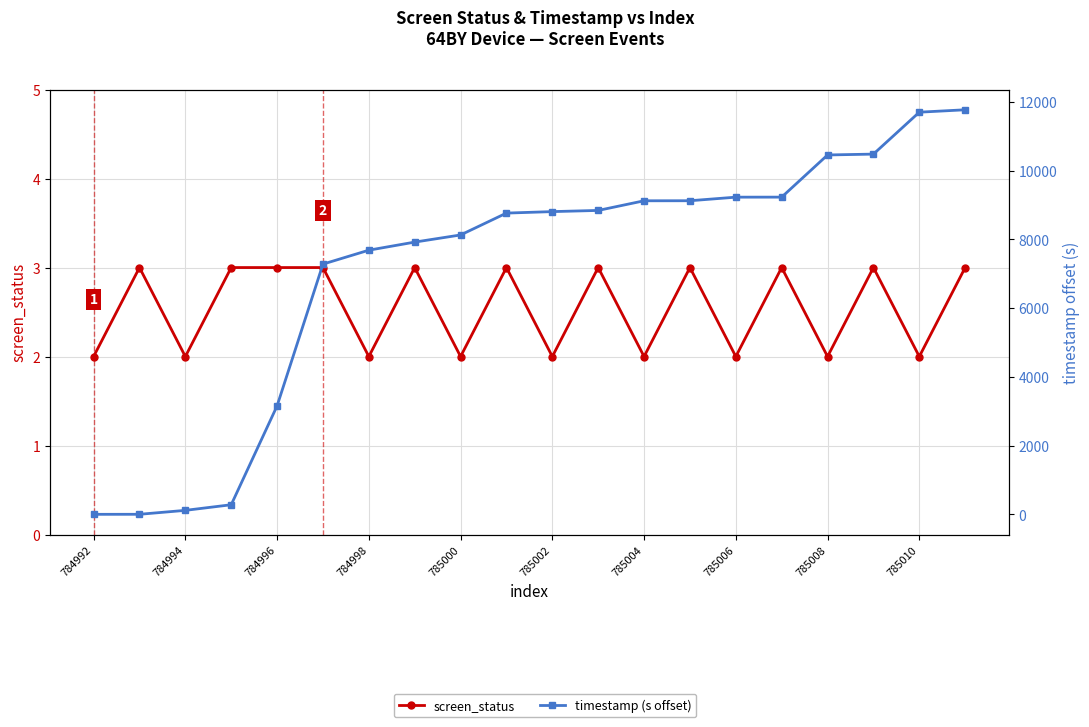

What is the difference between the highest and lowest values at 785002?

8808.9